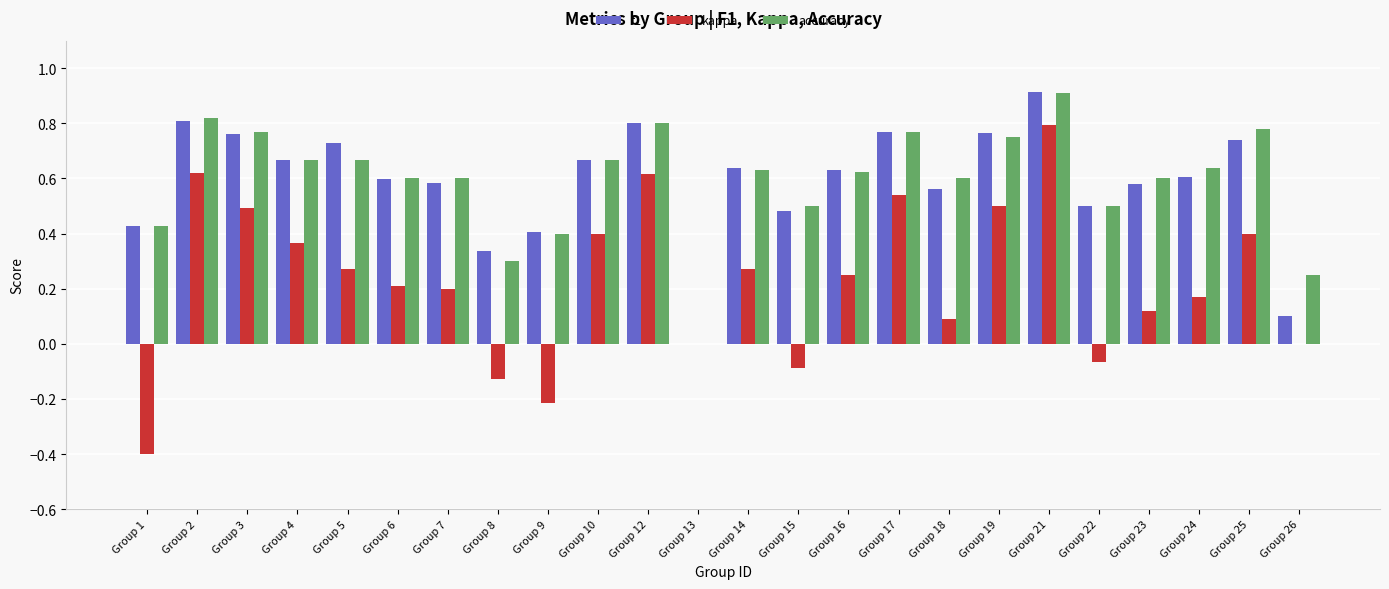

What is the highest value of the accuracy series?

0.9